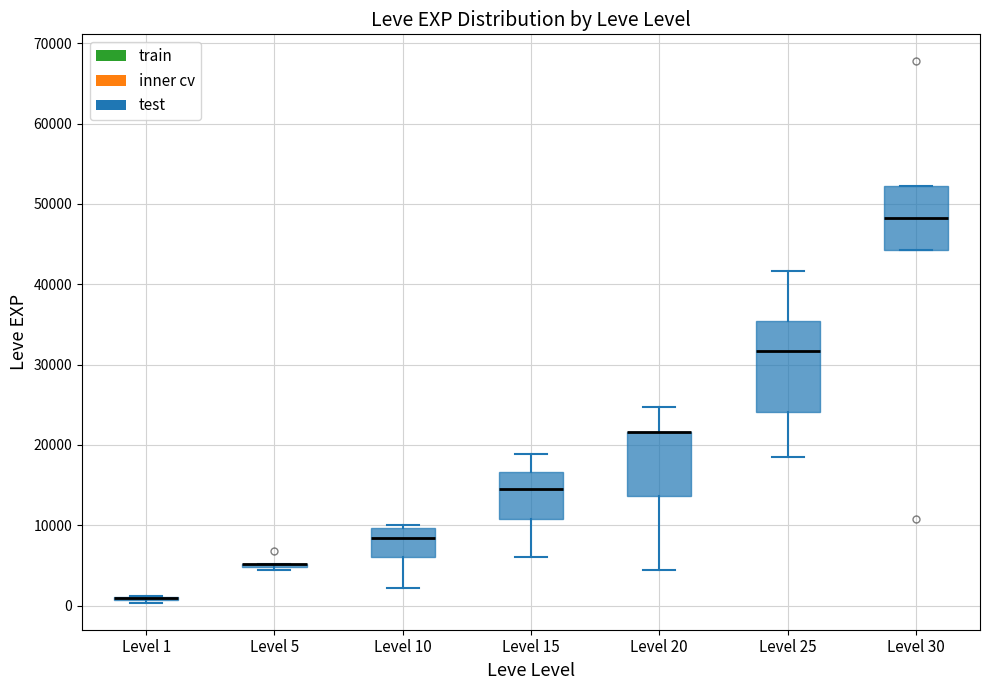

Reading left to right, read every box against the y-axis: the position of its median line, the range the box covers, and the ends of its whiskers. The values are not printed on the chart, so give them approximately, as read against the axis.

Level 1: box collapsed to a line at 1000, whiskers 0 to 1000
Level 5: box collapsed to a line at 5000, whiskers 4000 to 5000
Level 10: median 8000, box 6000 to 10000, whiskers 2000 to 10000 (just above the box's upper edge)
Level 15: median 15000, box 11000 to 17000, whiskers 6000 to 19000
Level 20: median 22000 (drawn on the box's upper edge), box 14000 to 22000, whiskers 4000 to 25000
Level 25: median 32000, box 24000 to 35000, whiskers 18000 to 42000
Level 30: median 48000, box 44000 to 52000, whiskers 44000 to 52000